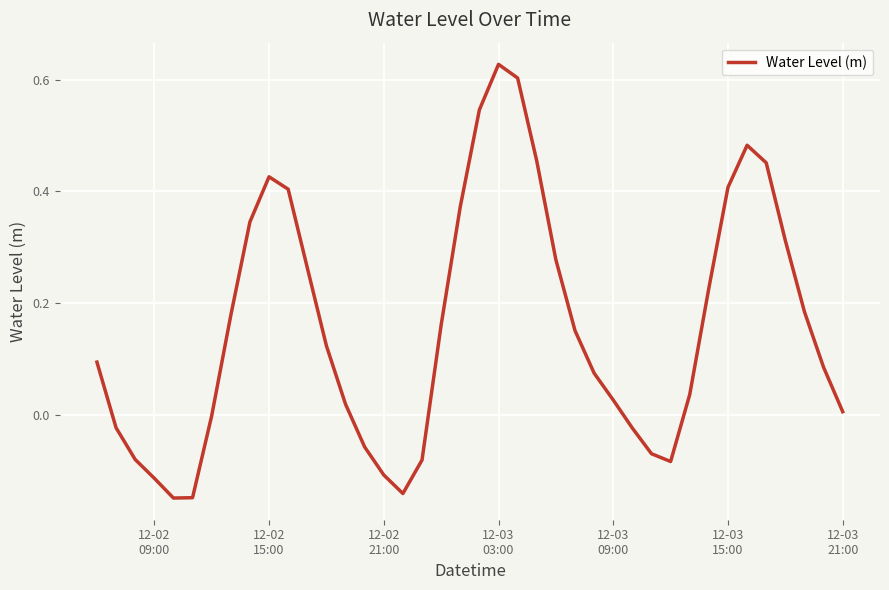

What is the difference between the maximum and minimum values?

0.8